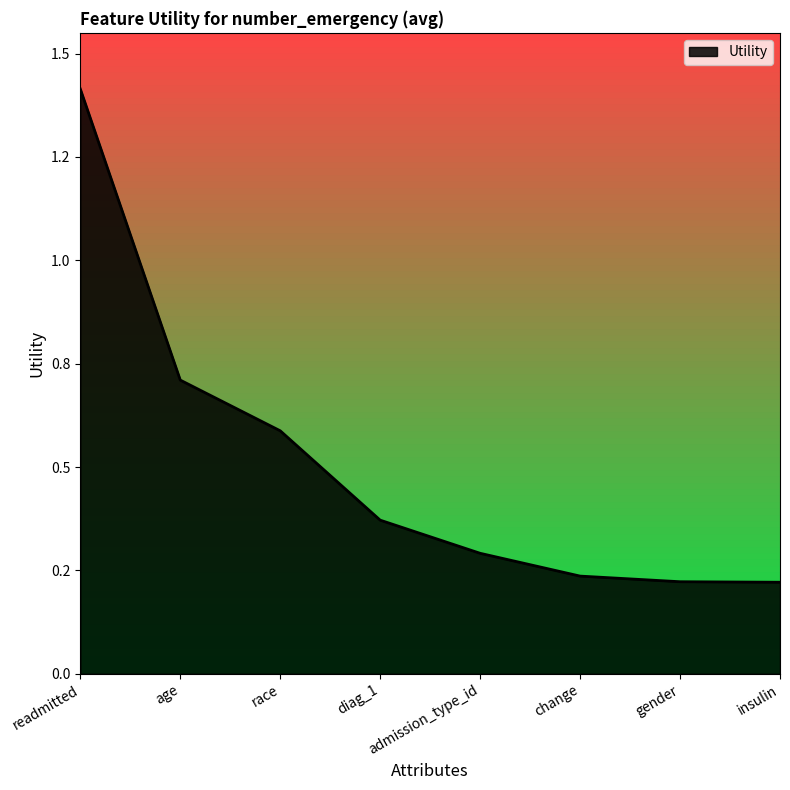

List the labels in order of value, largest first.

readmitted, age, race, diag_1, admission_type_id, change, gender, insulin